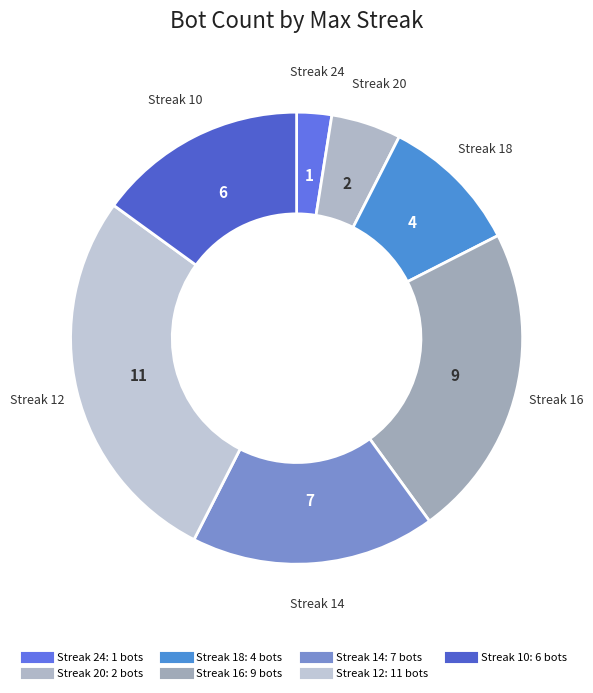

How many segments does this pie chart have?

7